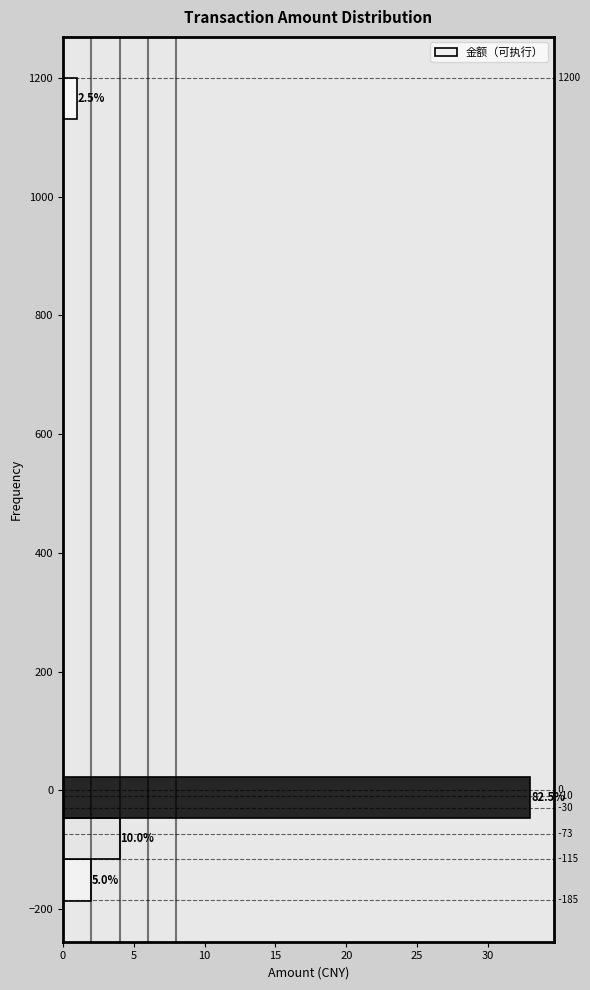

Read against the y-axis, roughly where is the centre of the longest bar?

-20